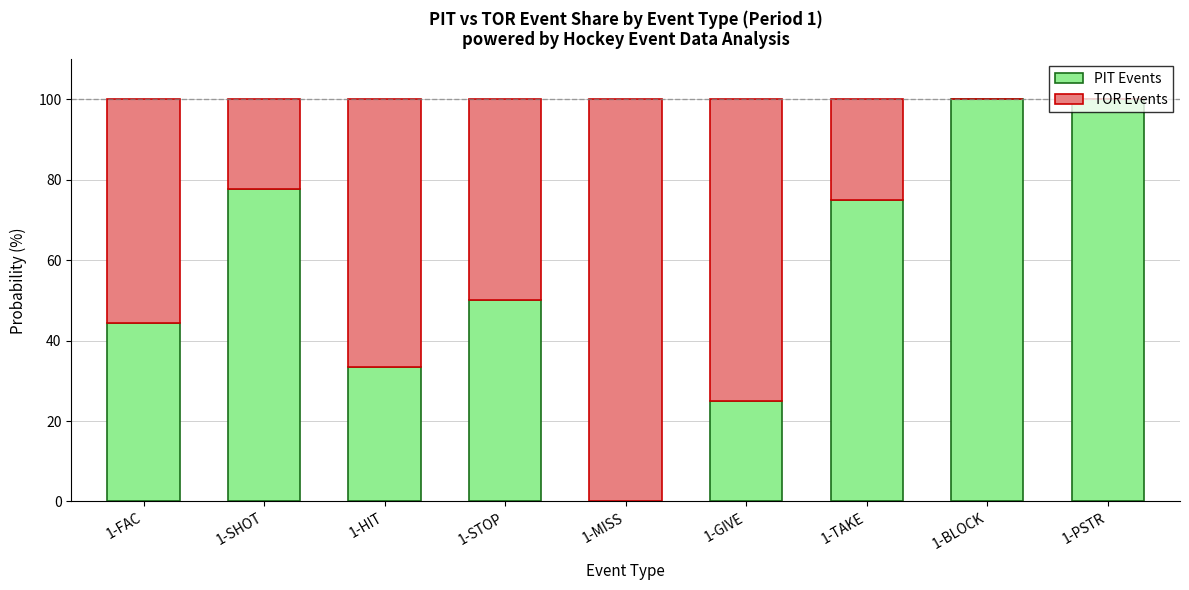

How many series are shown in this chart?

2